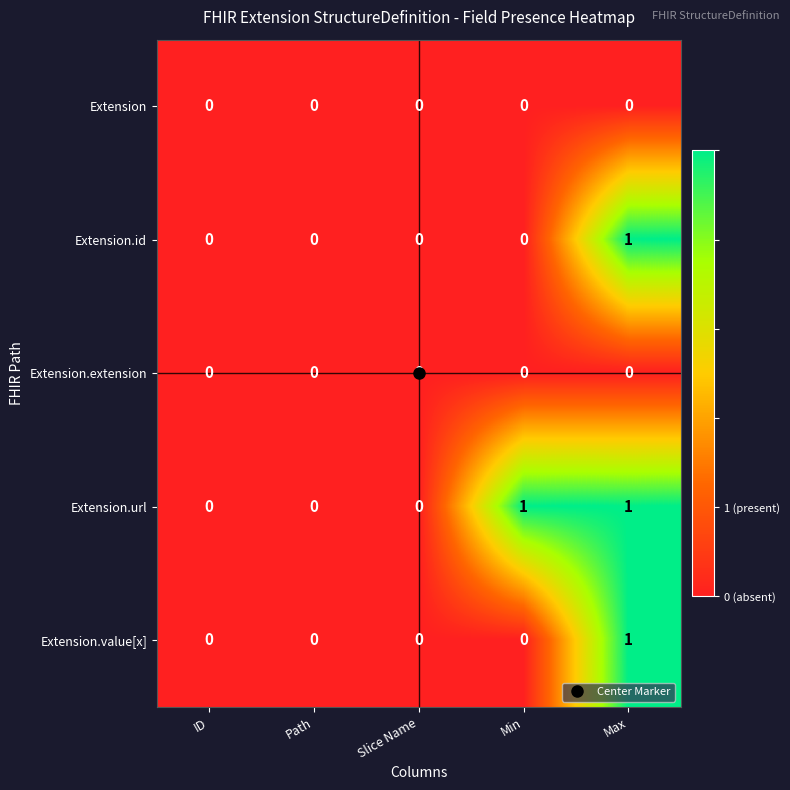

Is it true that Extension.url equals 1 at Path?

False